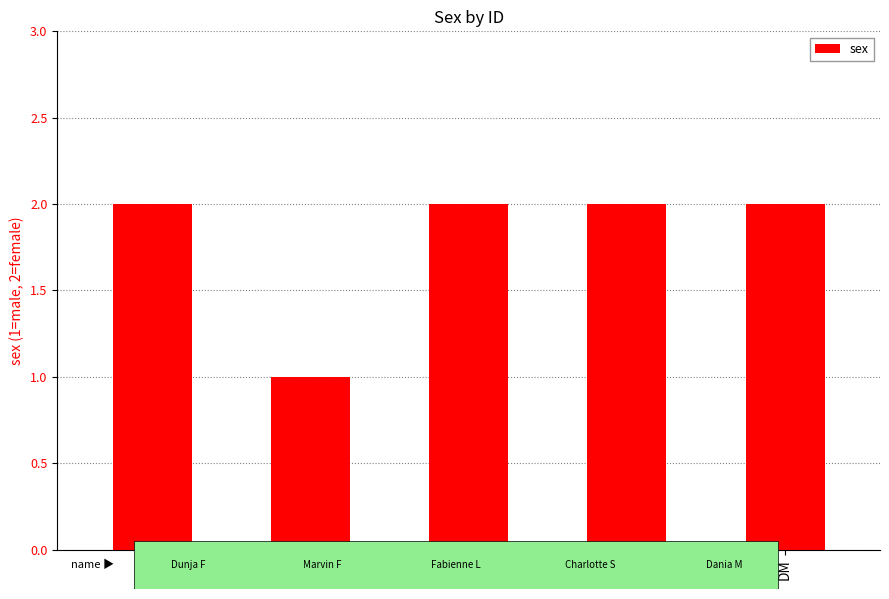

Read the value at DF.

2